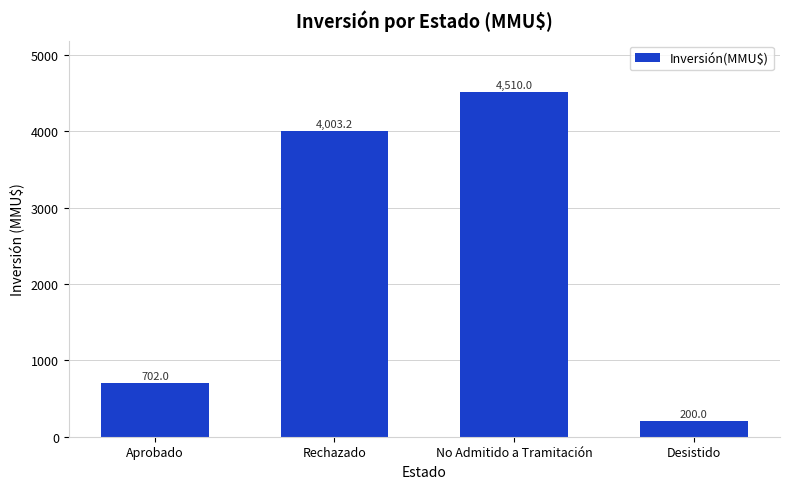

List the labels in order of value, smallest first.

Desistido, Aprobado, Rechazado, No Admitido a Tramitación